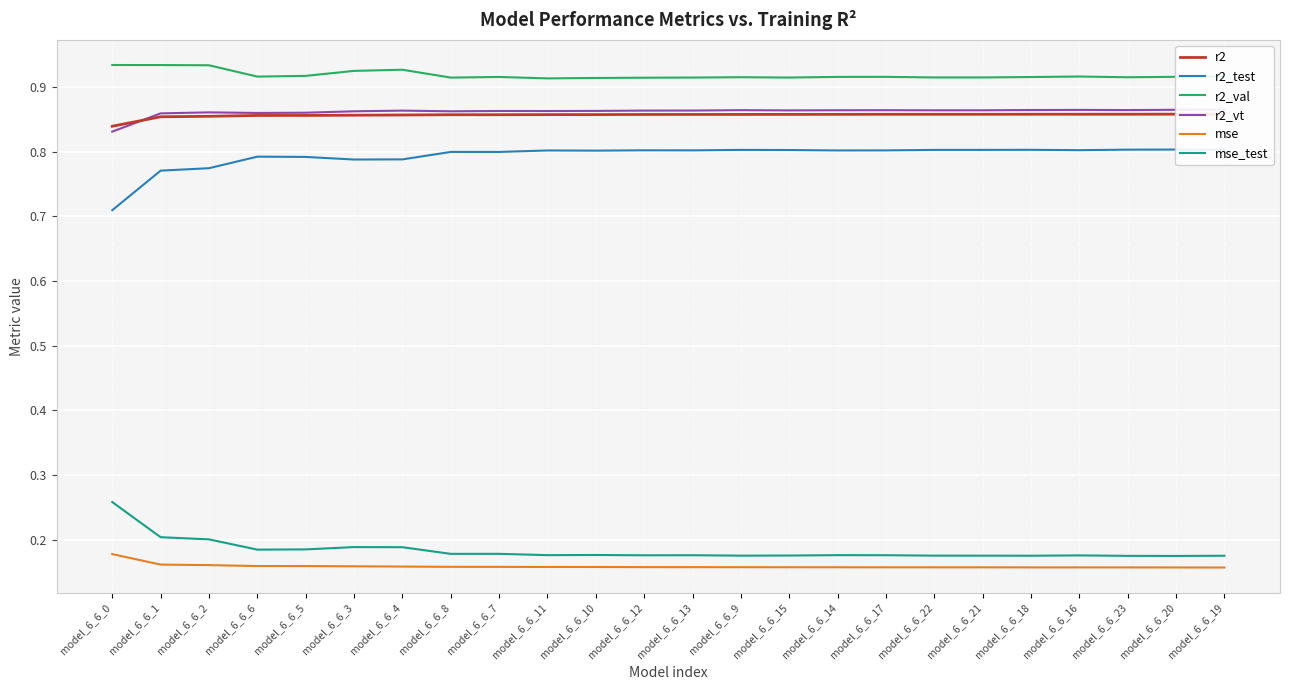

At which category does the chart reach its peak across all series?

model_6_6_0